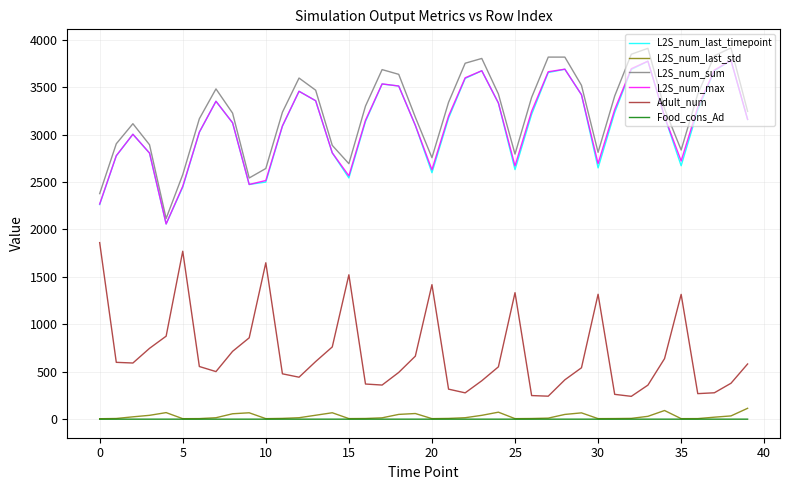

What is the greatest value displayed?

3913.5